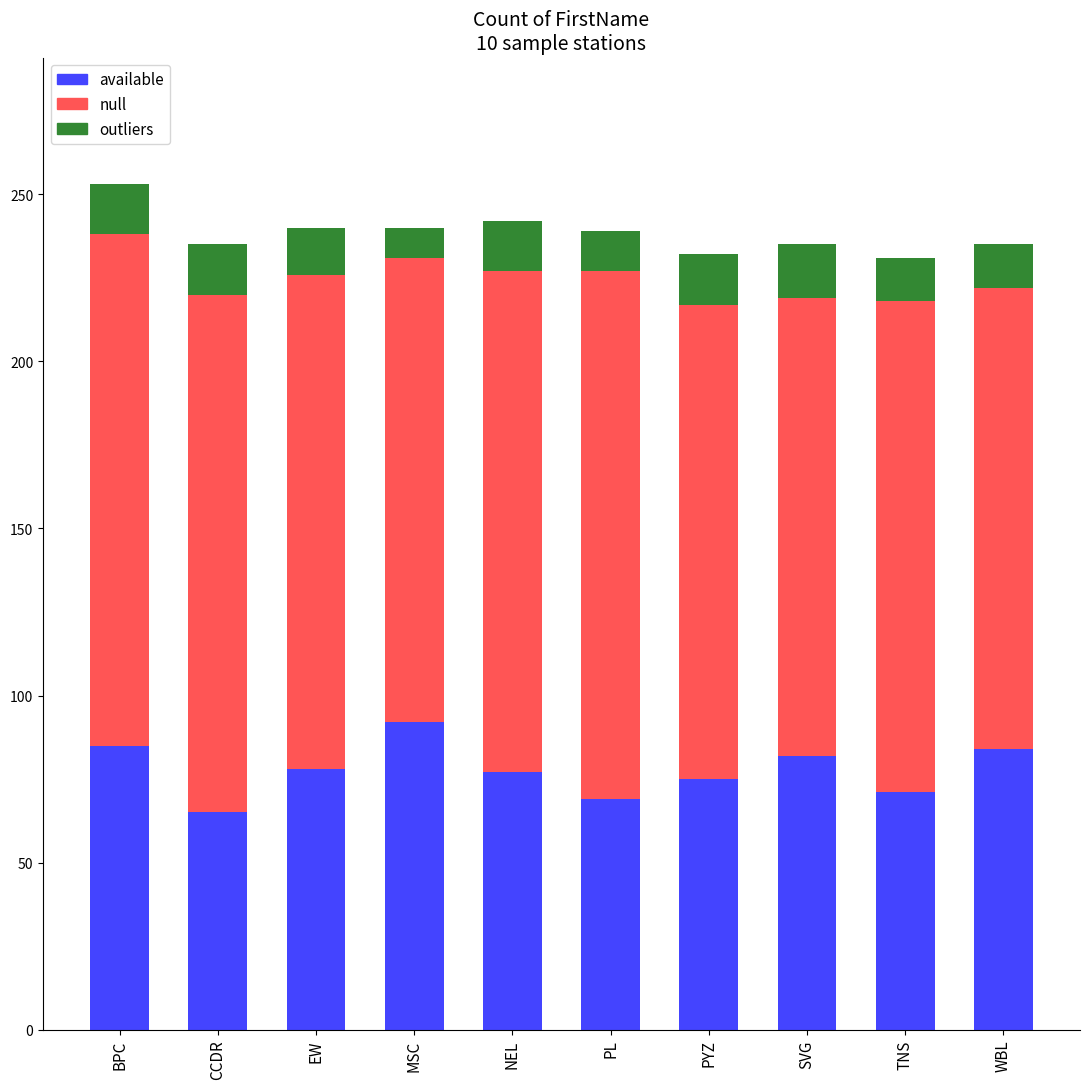

Does the chart contain any negative values?

No